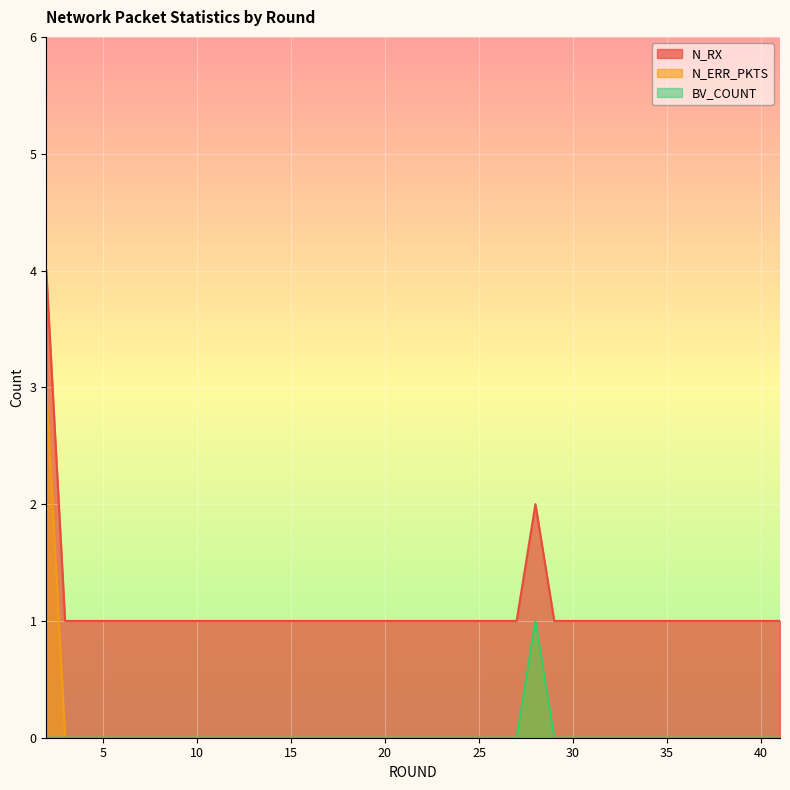

What is the highest value of the BV_COUNT series?

1